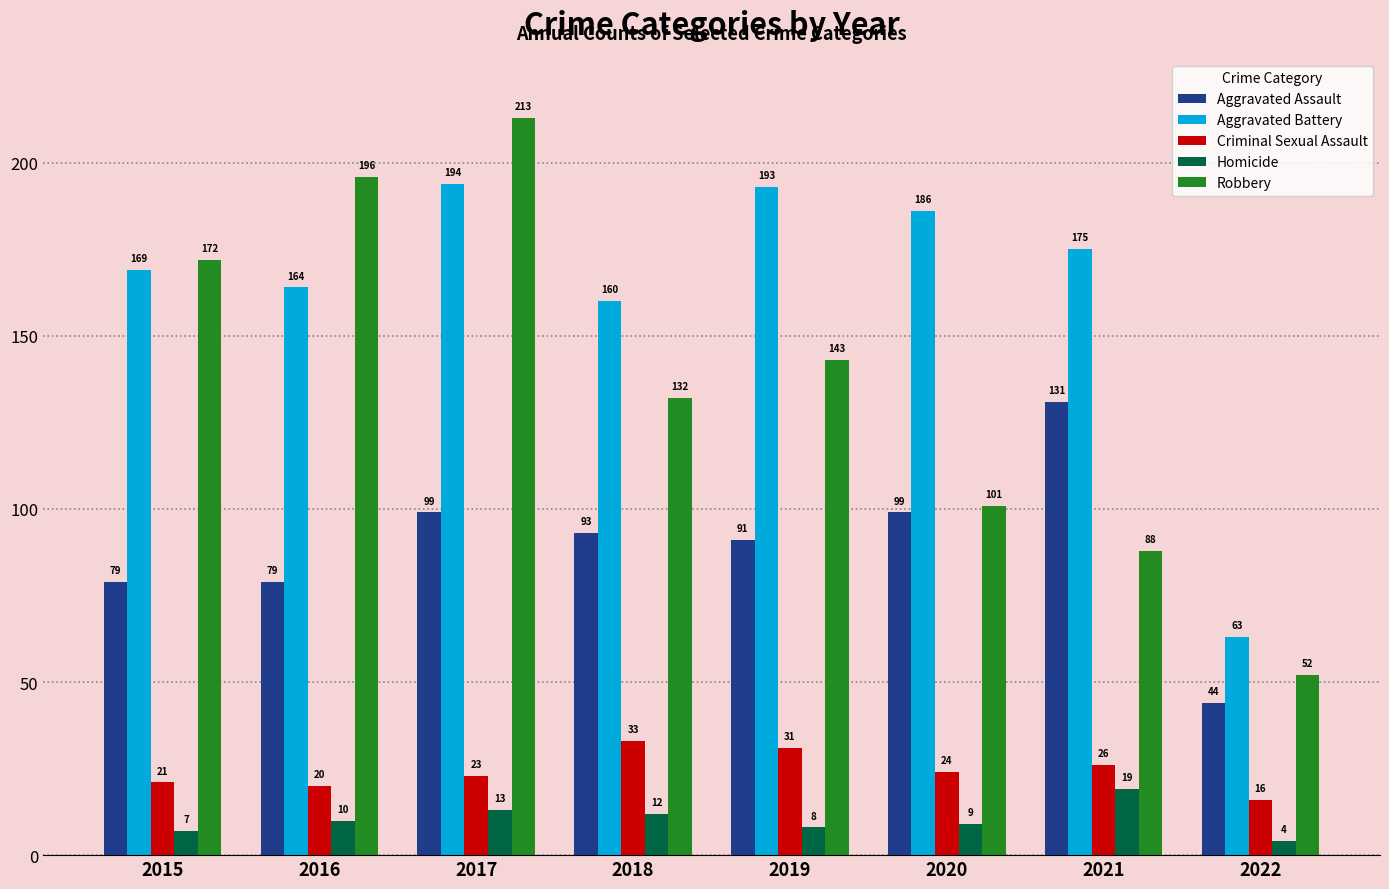

Reading right to left, extract all data points from this chart.

Aggravated Assault: 44	131	99	91	93	99	79	79
Aggravated Battery: 63	175	186	193	160	194	164	169
Criminal Sexual Assault: 16	26	24	31	33	23	20	21
Homicide: 4	19	9	8	12	13	10	7
Robbery: 52	88	101	143	132	213	196	172